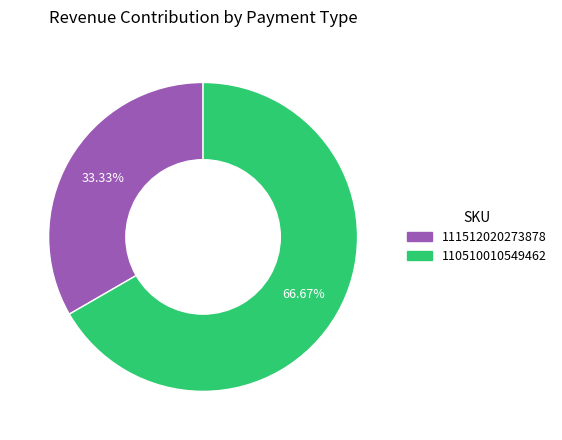

What percentage is the 110510010549462 slice, to the nearest percent?

67%